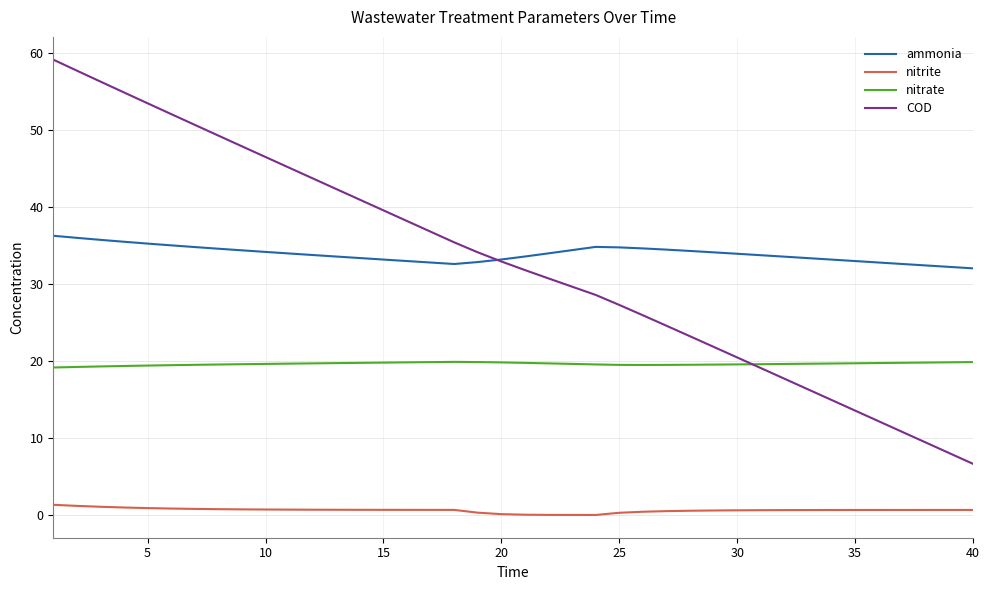

True or false: nitrite and nitrate cross at least once.

False